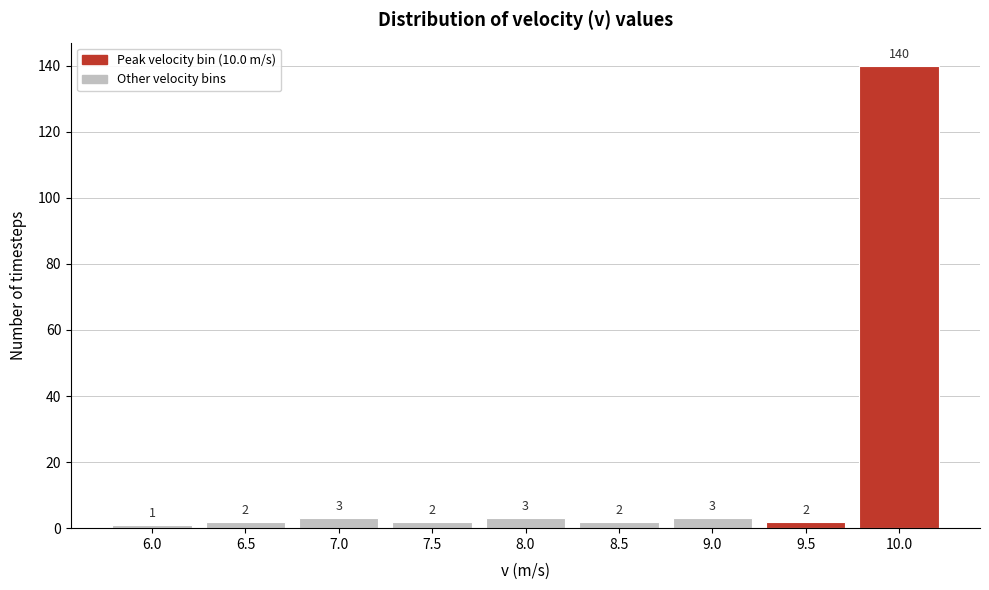

Reading left to right, transcribe all the data shown in this chart.

6.0=1	6.5=2	7.0=3	7.5=2	8.0=3	8.5=2	9.0=3	9.5=2	10.0=140